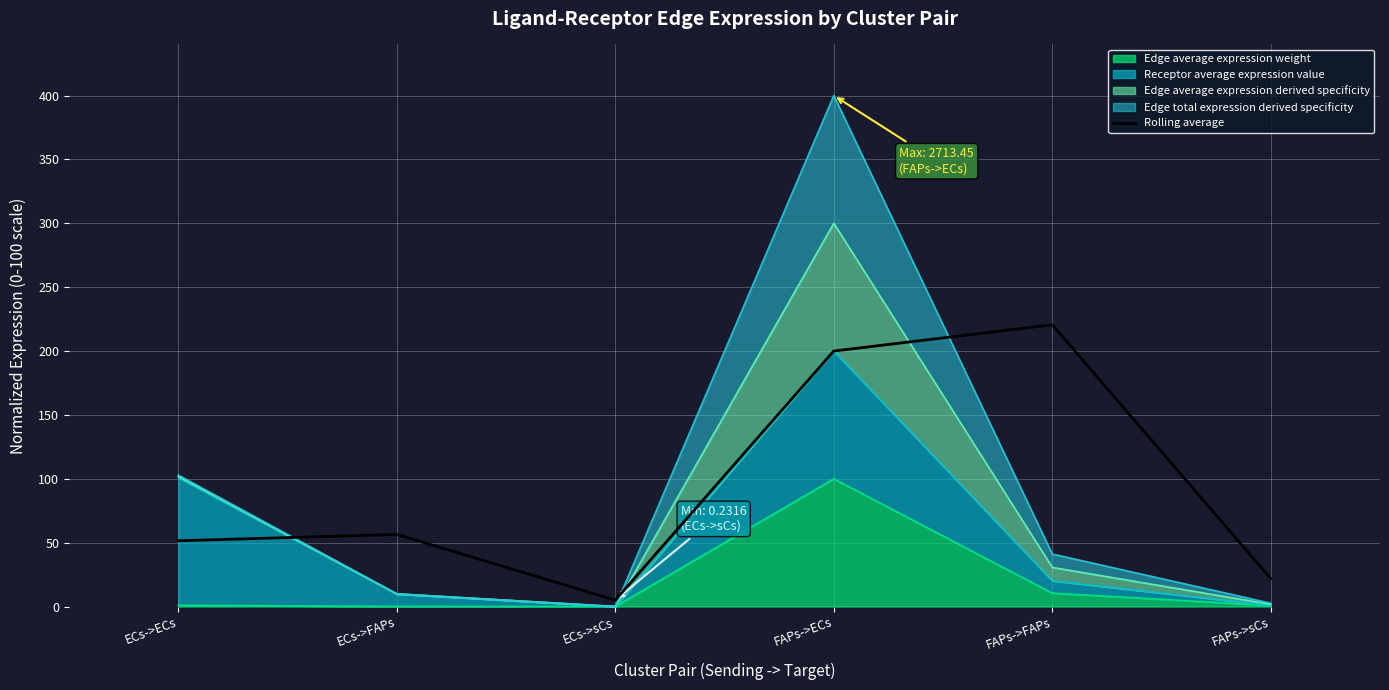

How many interior local peaks (higher than both neighbors) does the data have?

2